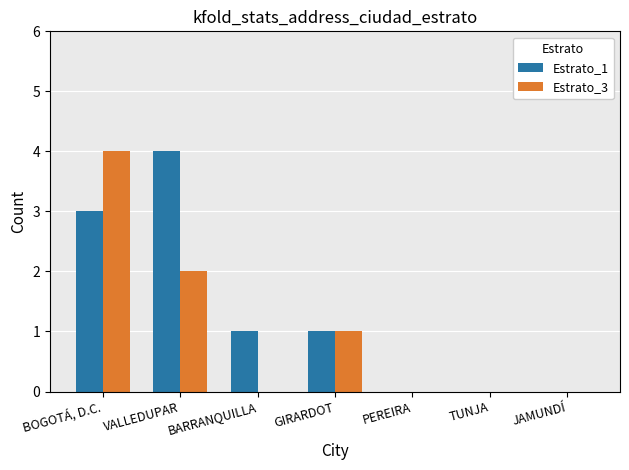

At which label does Estrato_1 reach its peak?

VALLEDUPAR